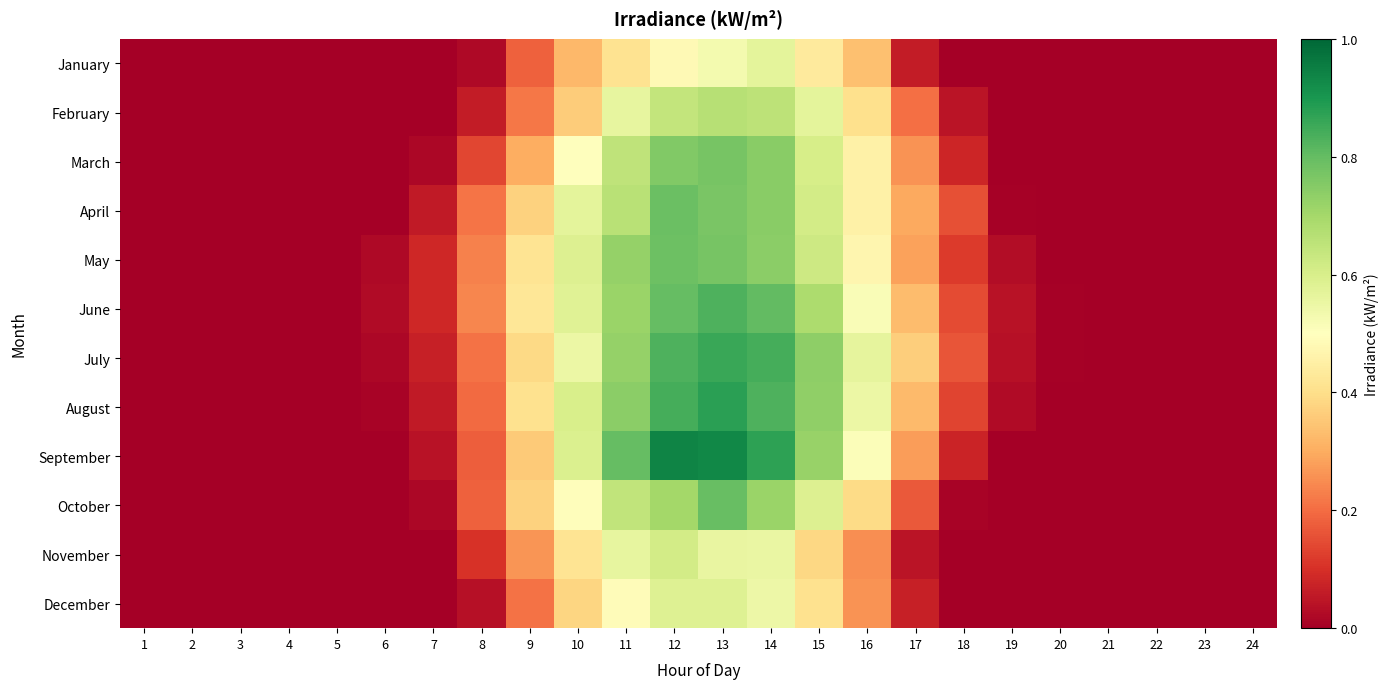

Between 2 and 4, which is larger?

2